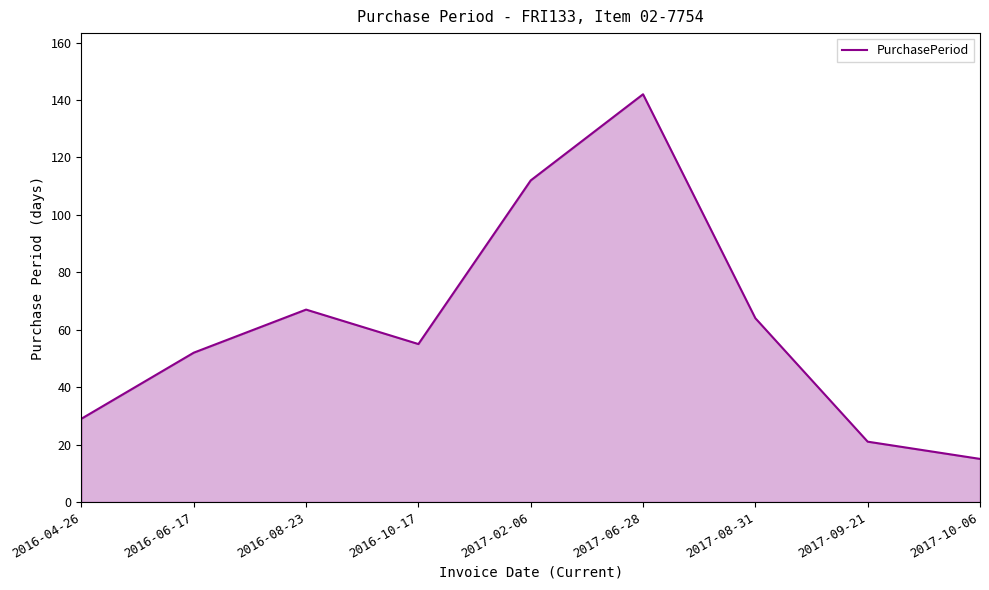

What position from the right is 2016-04-26?

9